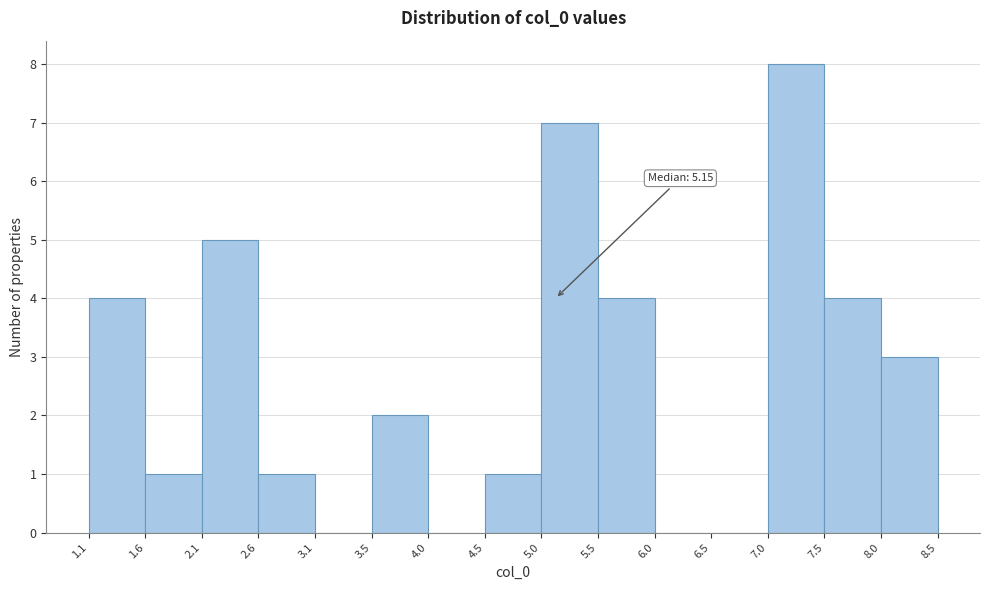

Which range on the x-axis has the tallest bar?

7.0 to 7.5